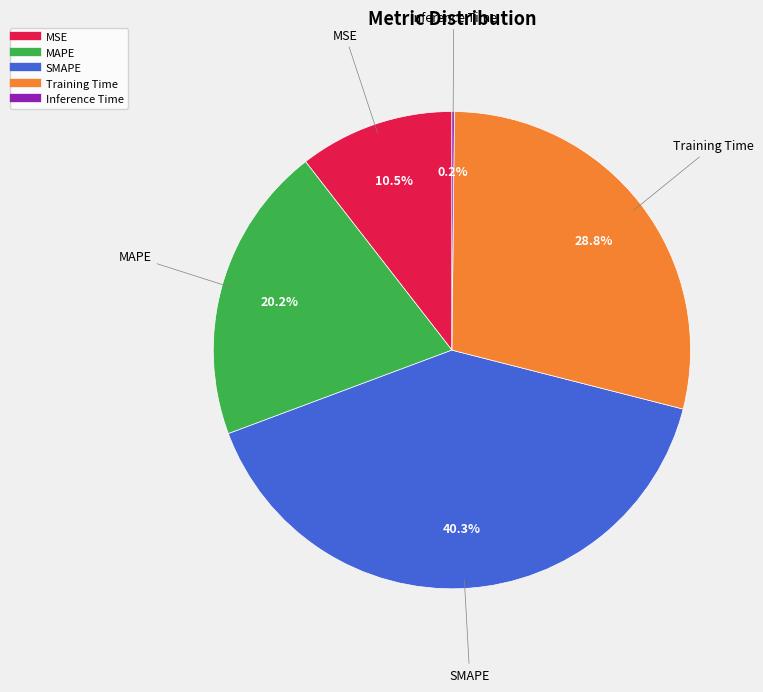

Does MSE represent more than half of the total?

No